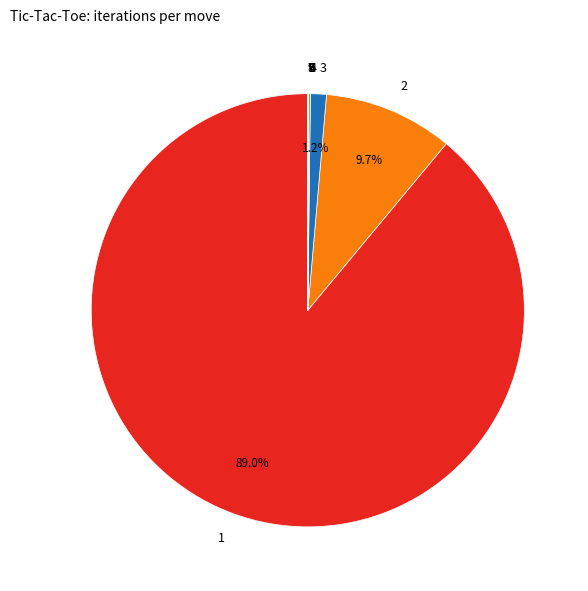

What is the largest slice in the pie chart?

1